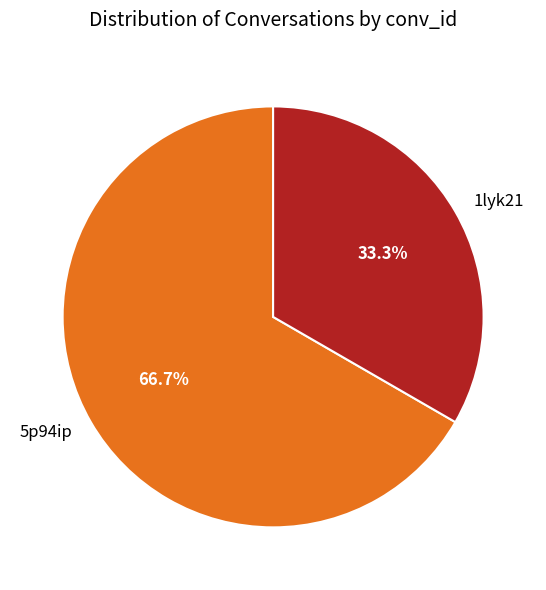

Combined, what portion of the pie is 5p94ip and 1lyk21?

100.0%